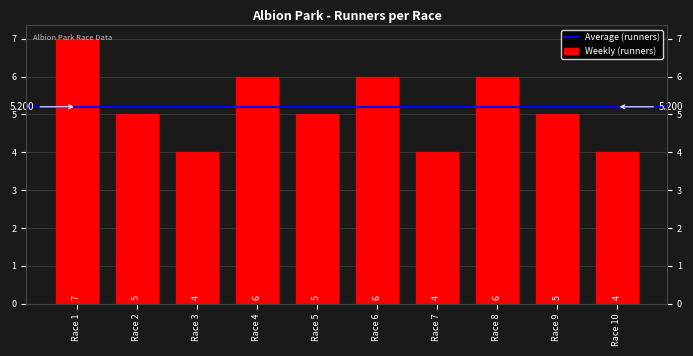

Is it true that the value at Race 10 is 1?

False